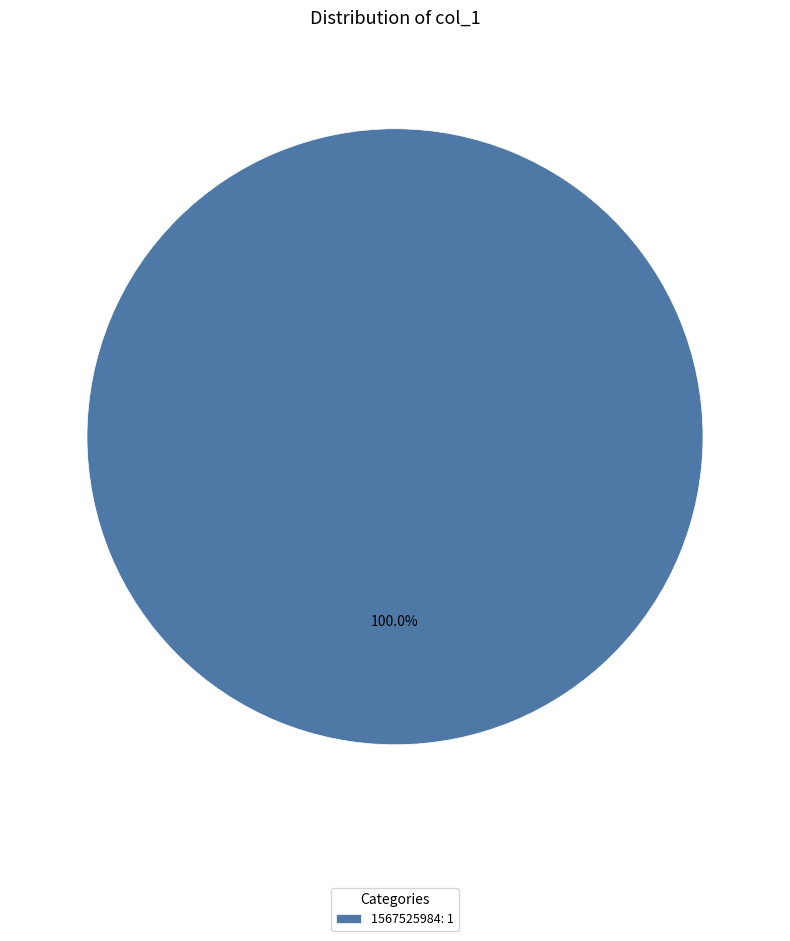

Does any single category account for the majority?

Yes